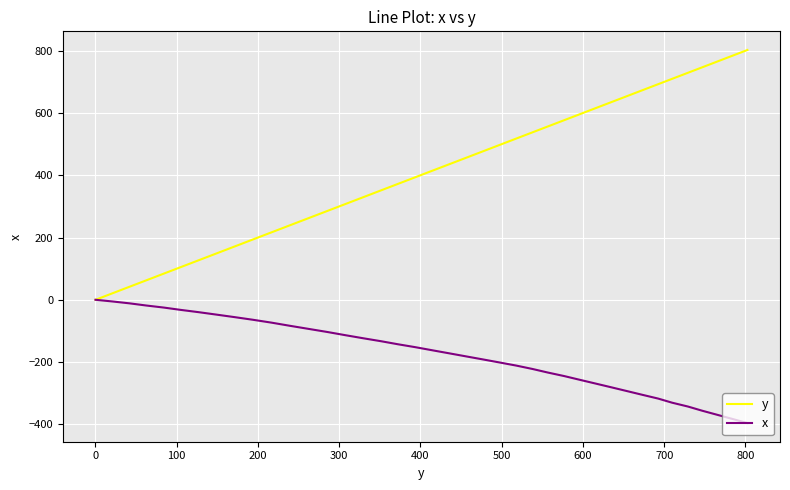

Rank the series by their average value, from highest to lowest.

y, x